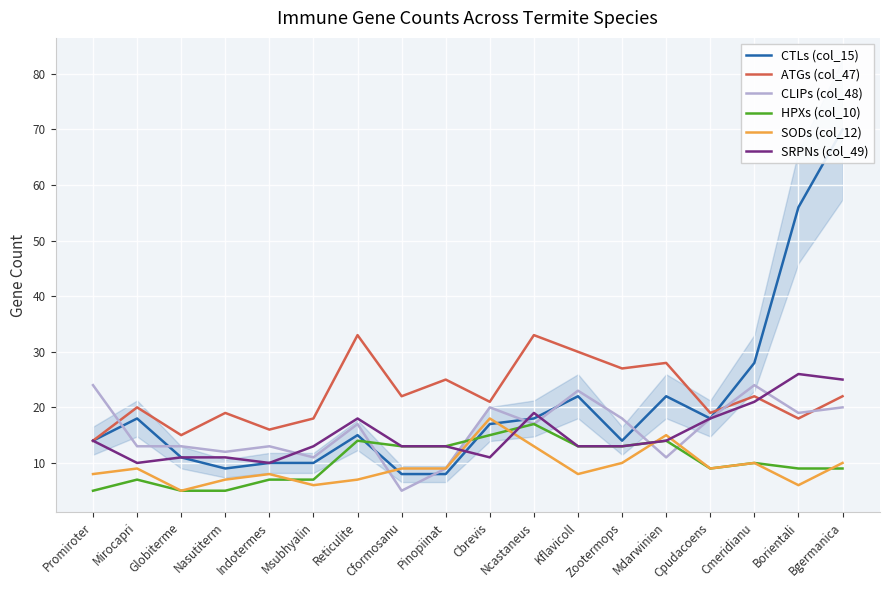

What is the average value of the ATGs (col_47) series?

22